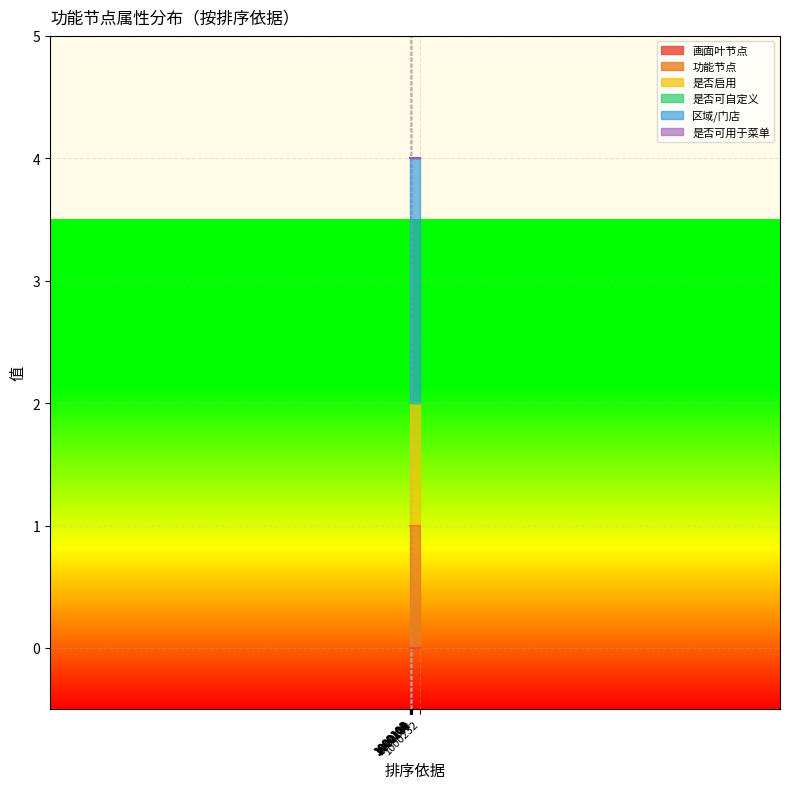

Reading right to left, what are all the values shown in this chart?

画面叶节点: 0	0	0	0	0	0	0	0	0	0	0	0
功能节点: 1	1	1	1	1	1	1	1	1	1	1	1
是否启用: 1	1	1	1	1	1	1	1	1	1	1	1
是否可自定义: 0	0	0	0	0	0	0	0	0	0	0	0
区域/门店: 2	2	2	2	2	2	2	2	2	2	2	2
是否可用于菜单: 0	0	0	0	0	0	0	0	0	0	0	0